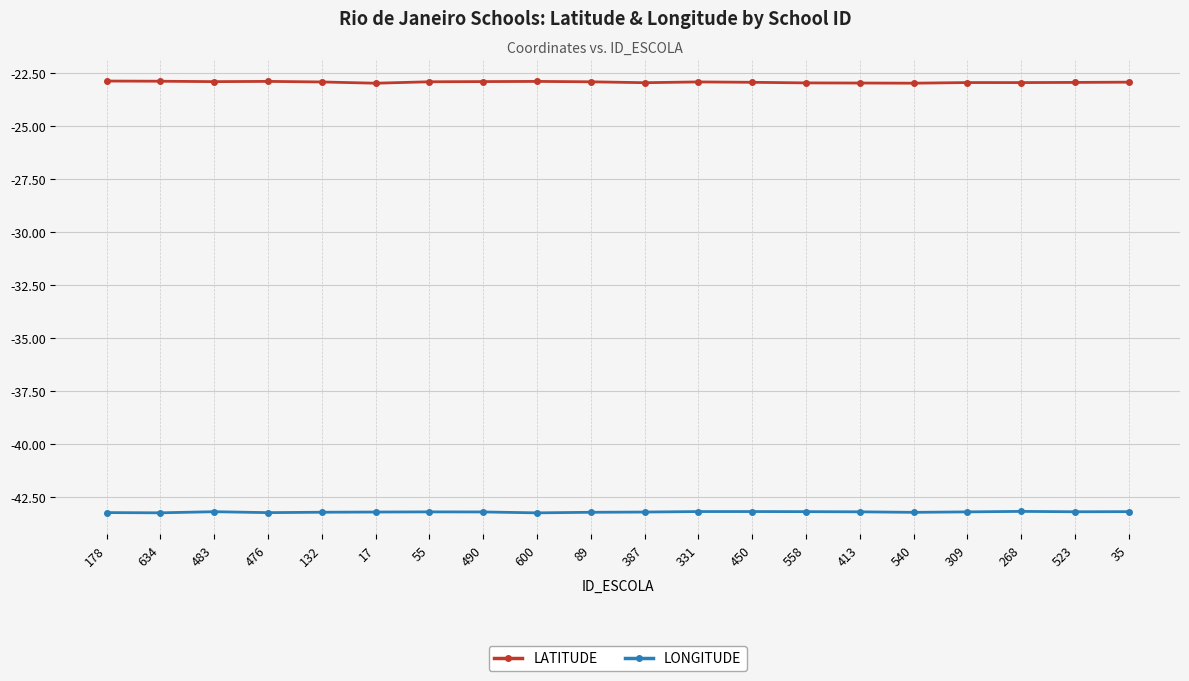

What is the label of the 7th point from the right?

558